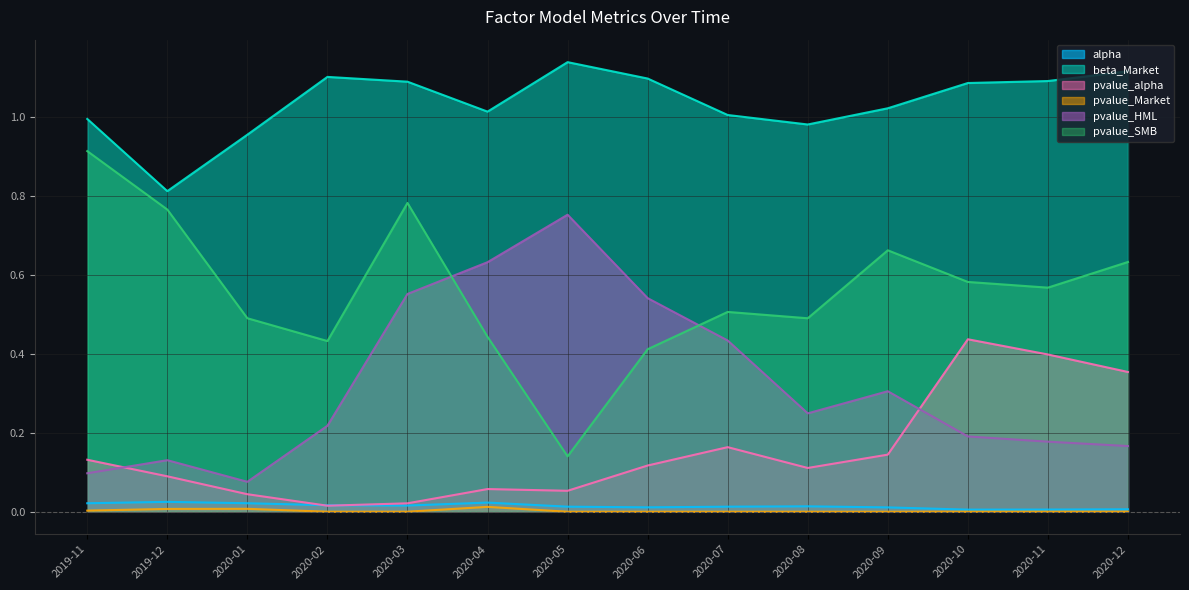

Which series has the largest range (max minus min)?

pvalue_SMB